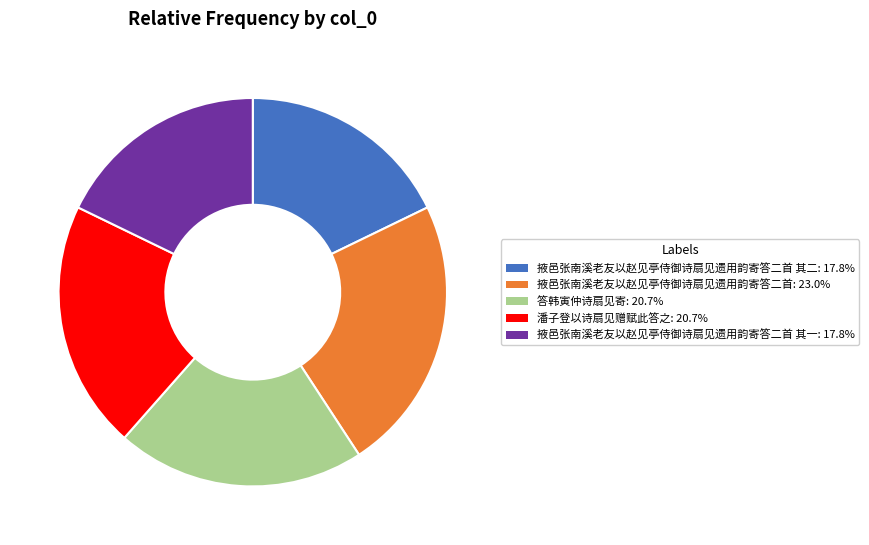

Count the number of slices in the pie.

5